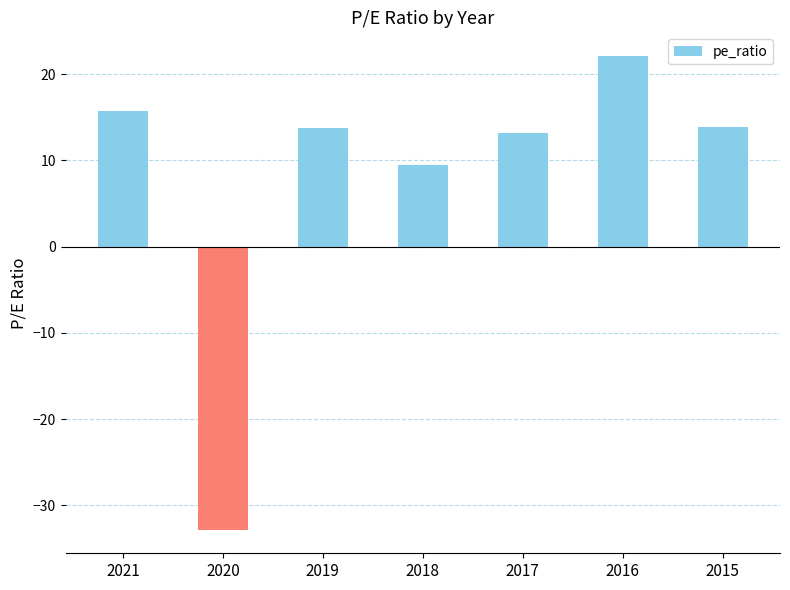

Is it true that the value at 2018 is 9.5?

True